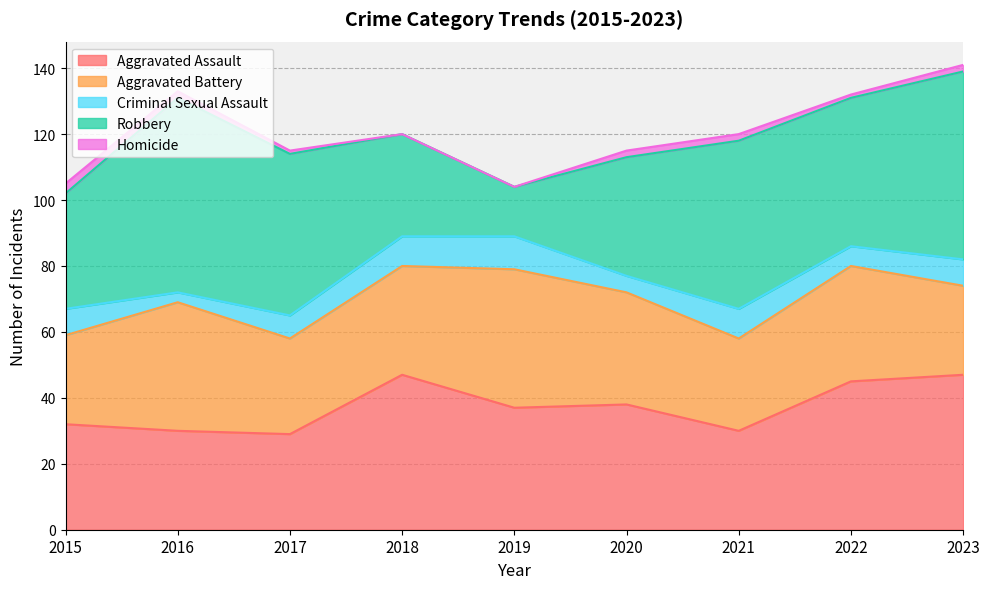

What is the approximate value of Robbery at 2019?

15